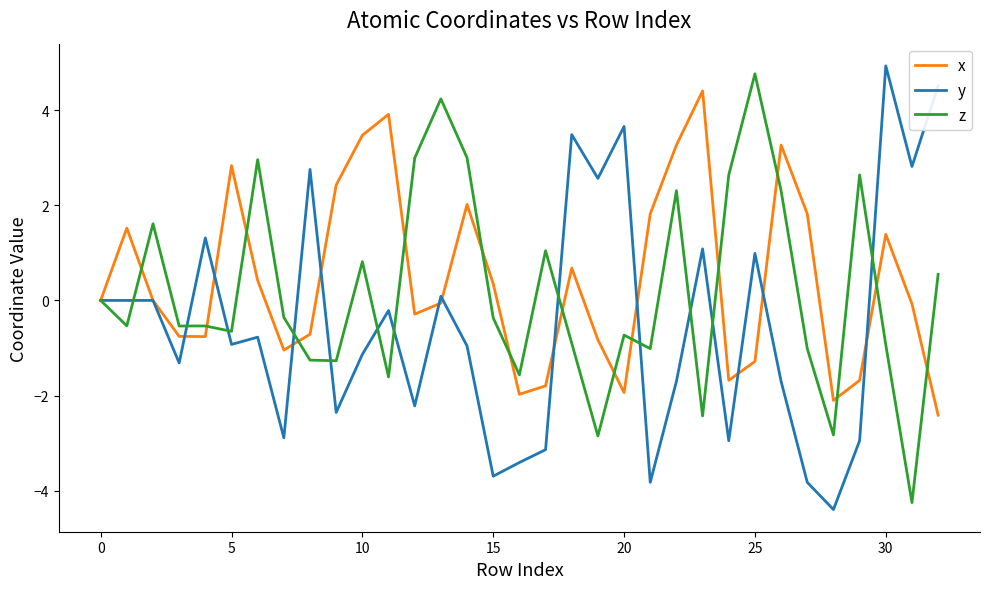

In x, how many points are lower than both neighbors (excluding endpoints)?

7